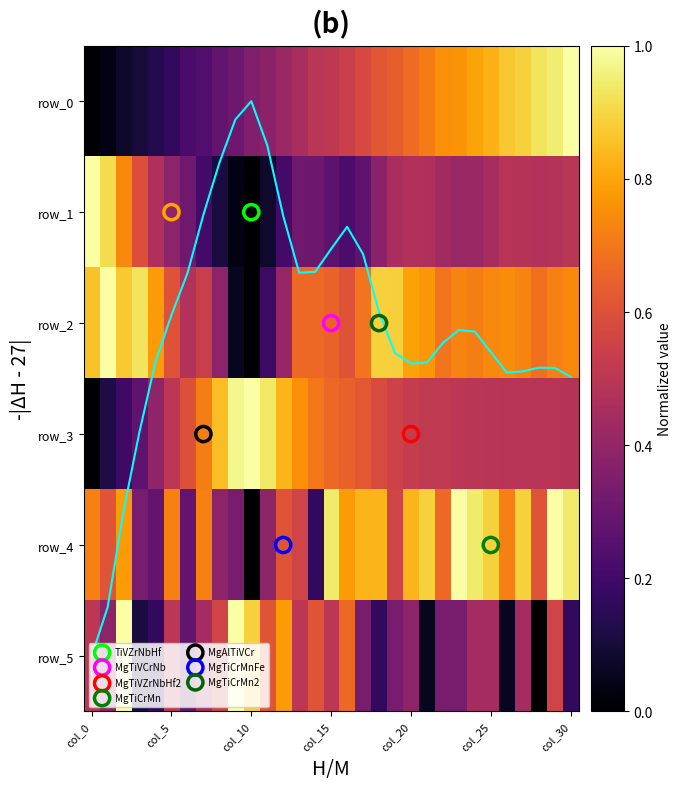

Count the number of categories in the chart.

31